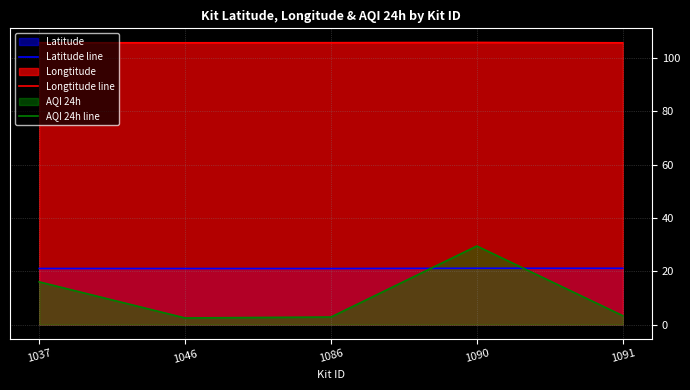

What is the difference between the maximum and second lowest values in the Longtitude line series?

0.1